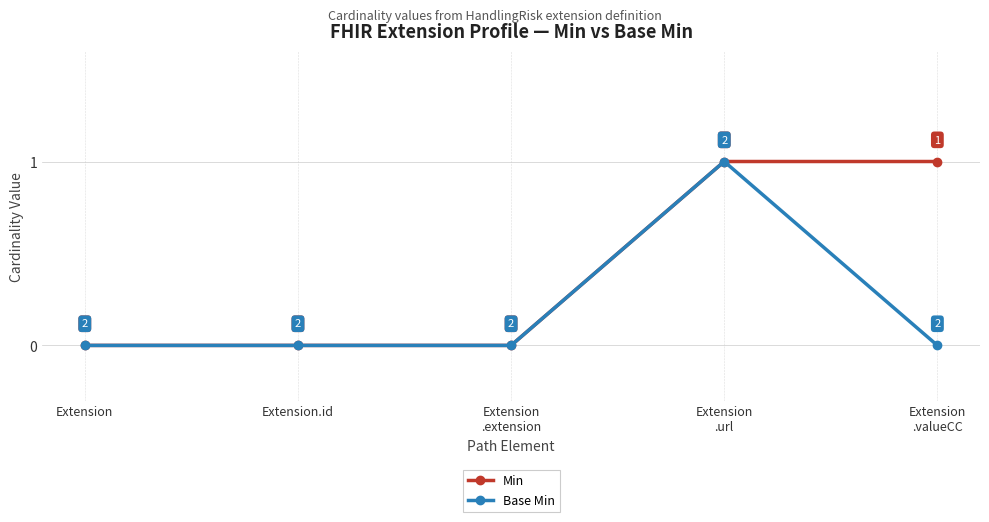

What is the label of the 3rd point from the right?

Extension
.extension